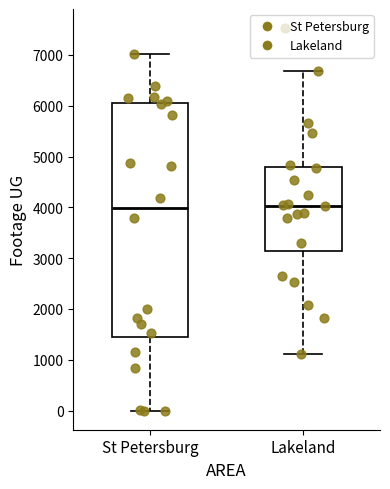

Comparing the boxes themselves (not the whiskers), which one is the tallest?

St Petersburg